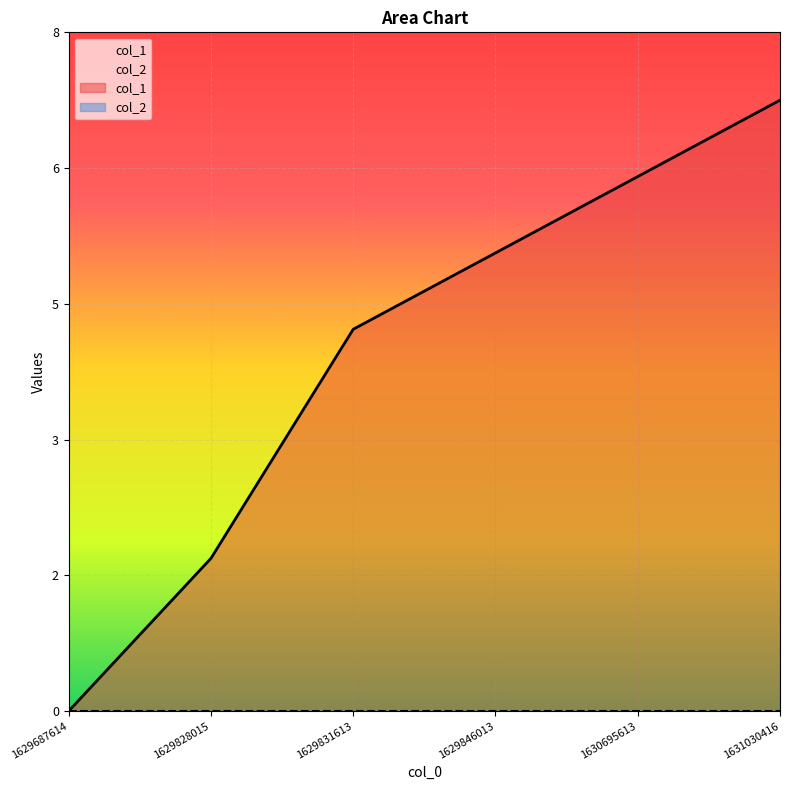

The value at 1629846013 is 6.8. True or false?

True